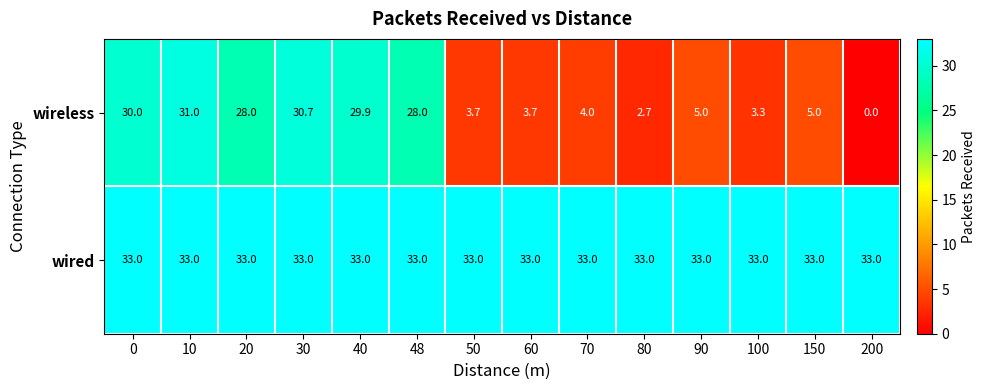

Rank the series at 0 from lowest to highest value.

wireless, wired